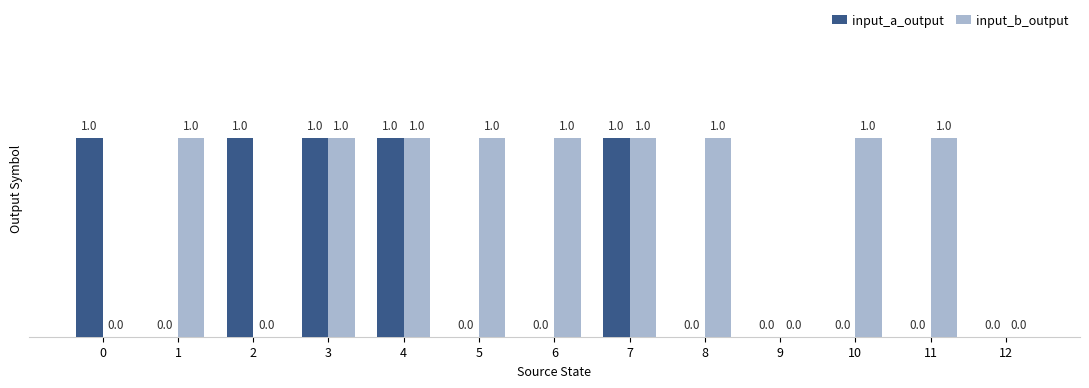

What is the sum of the input_b_output values at 5 and 4?

2